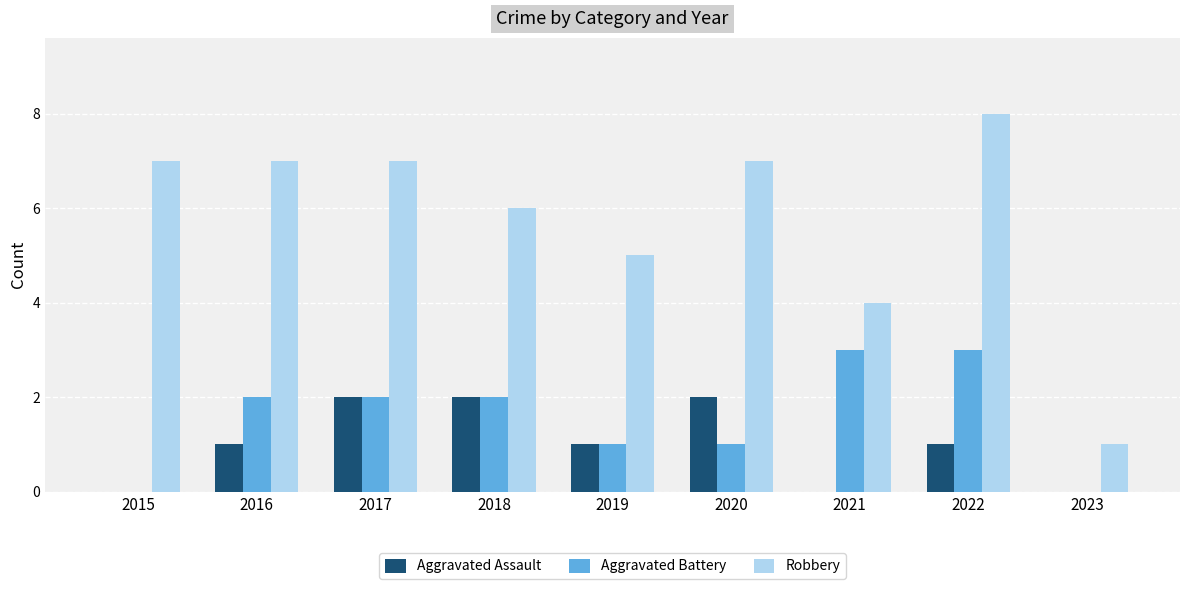

How many groups of bars are there?

9